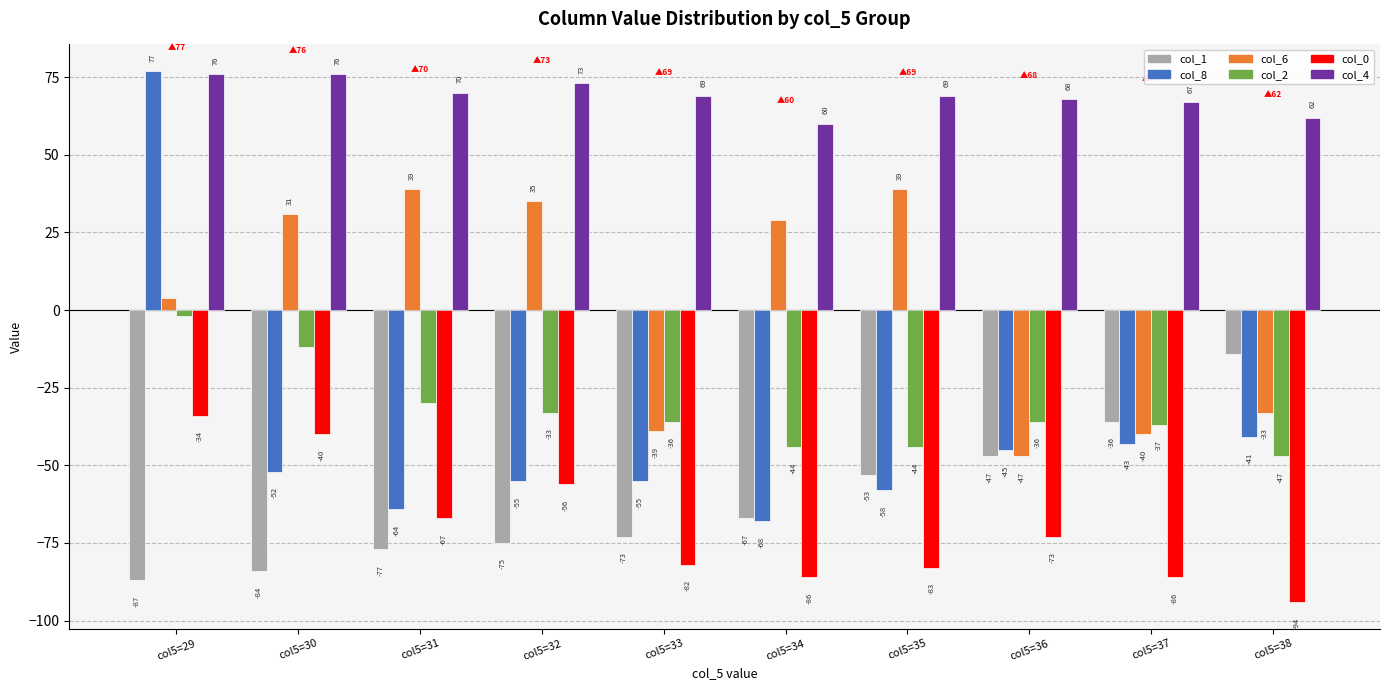

How many series are shown in this chart?

6